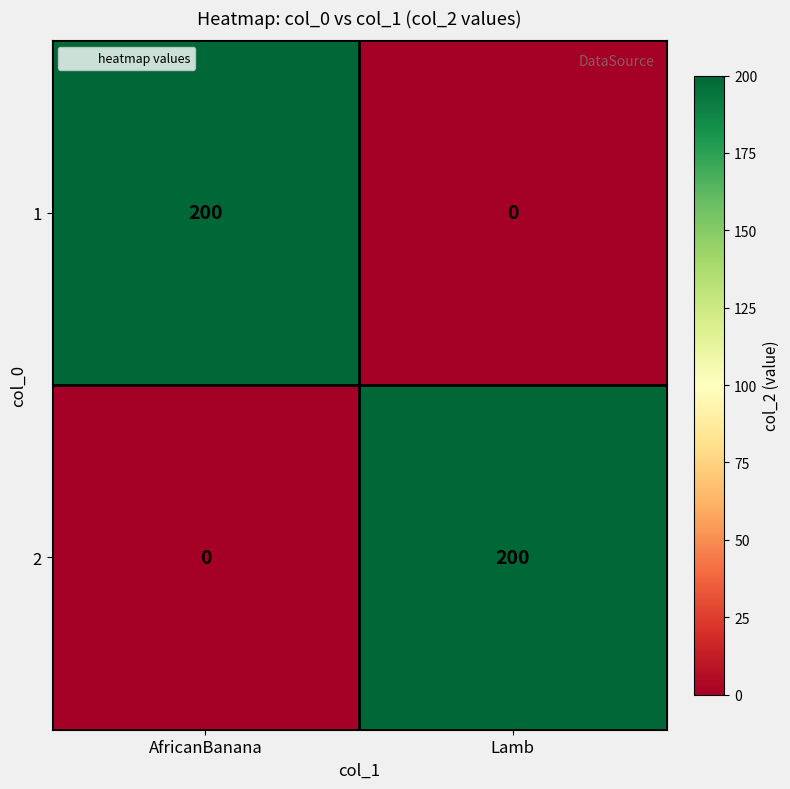

Reading left to right, extract all data points from this chart.

1: AfricanBanana=200	Lamb=0
2: AfricanBanana=0	Lamb=200